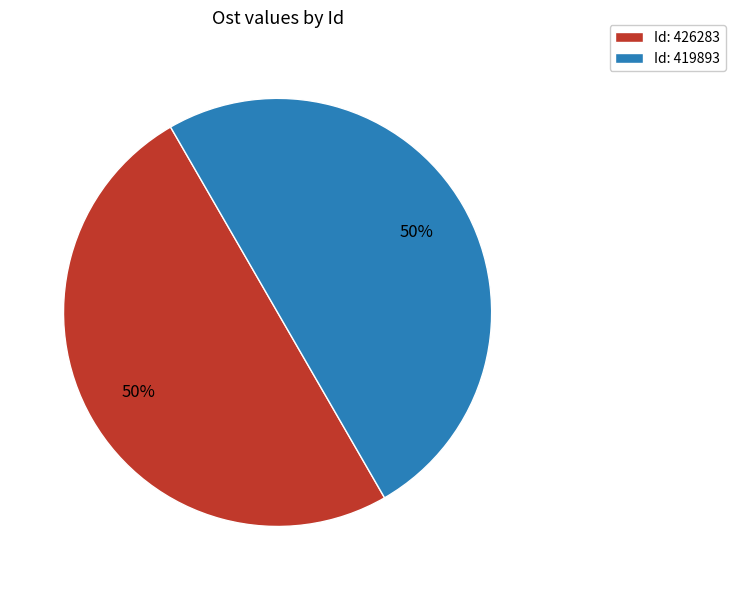

Is the sum of Id: 426283 and Id: 419893 greater than half?

Yes